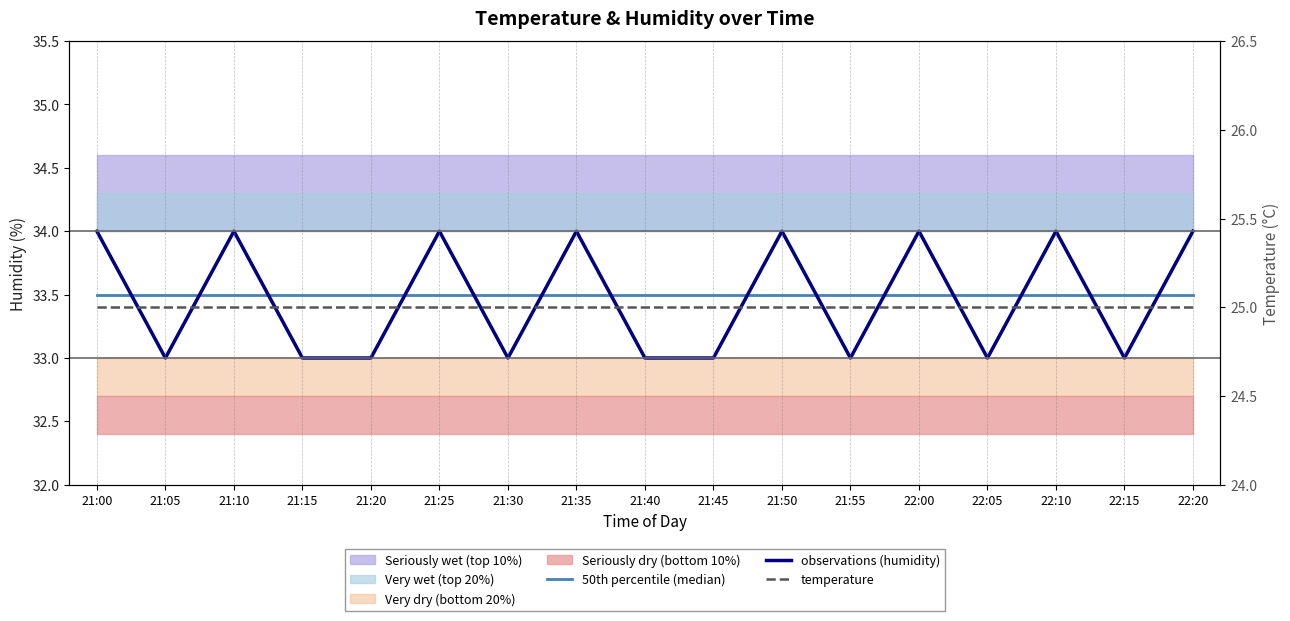

At which category does observations (humidity) reach its first local valley?

21:05